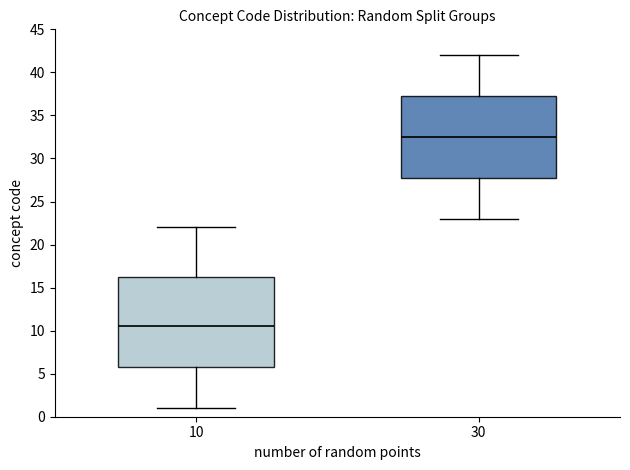

Reading left to right, read every box against the y-axis: the position of its median line, the range the box covers, and the ends of its whiskers. The values are not printed on the chart, so give them approximately, as read against the axis.

10: median 10.5, box 6.0 to 16.5, whiskers 1.0 to 22.0
30: median 32.5, box 28.0 to 37.5, whiskers 23.0 to 42.0